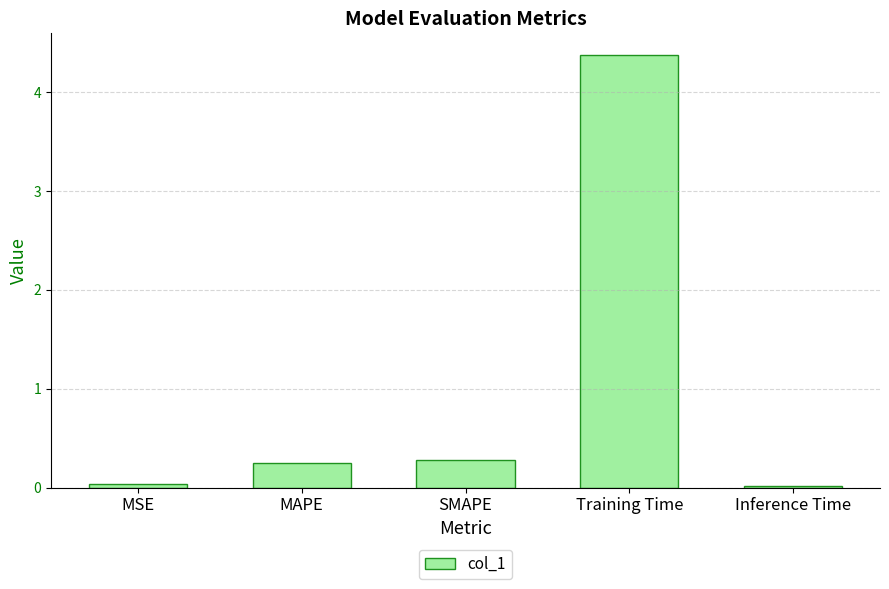

What is the difference between the values at SMAPE and MSE?

0.2